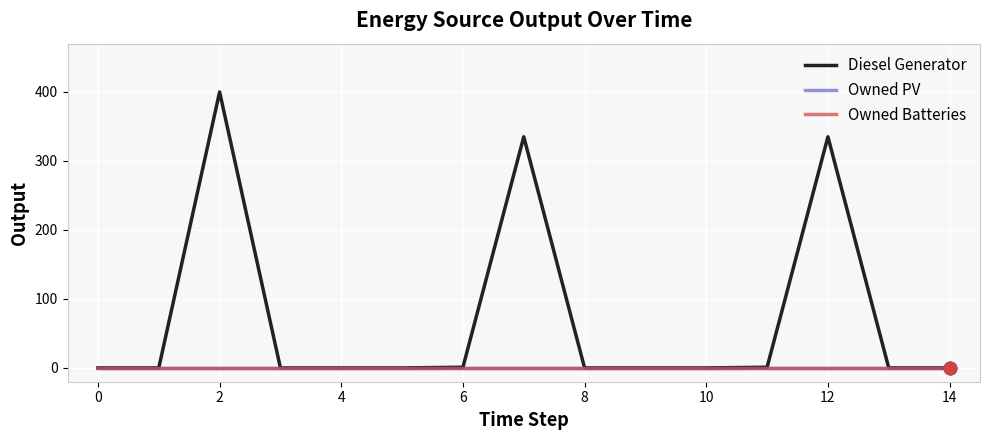

Is this an area chart (filled region under the line)?

No